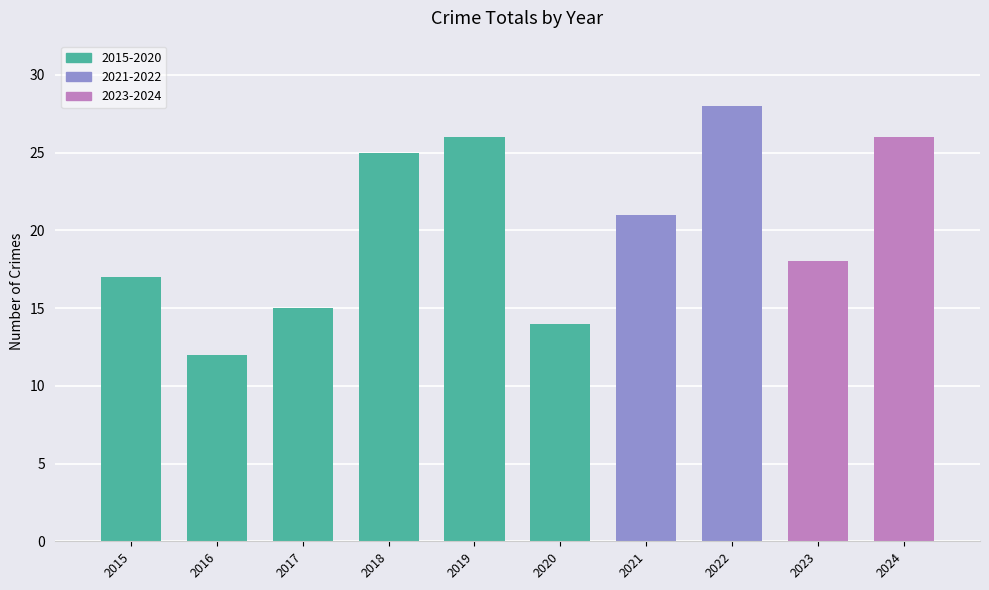

What is the greatest value displayed?

28